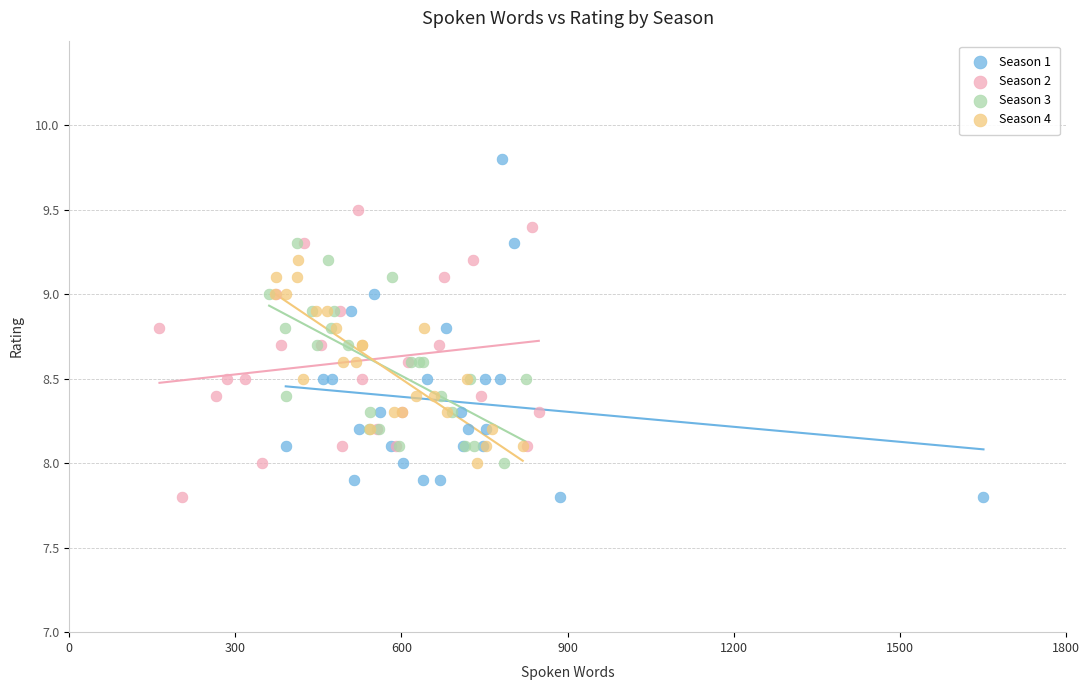

Which series has the largest Y range (max minus min)?

Season 1